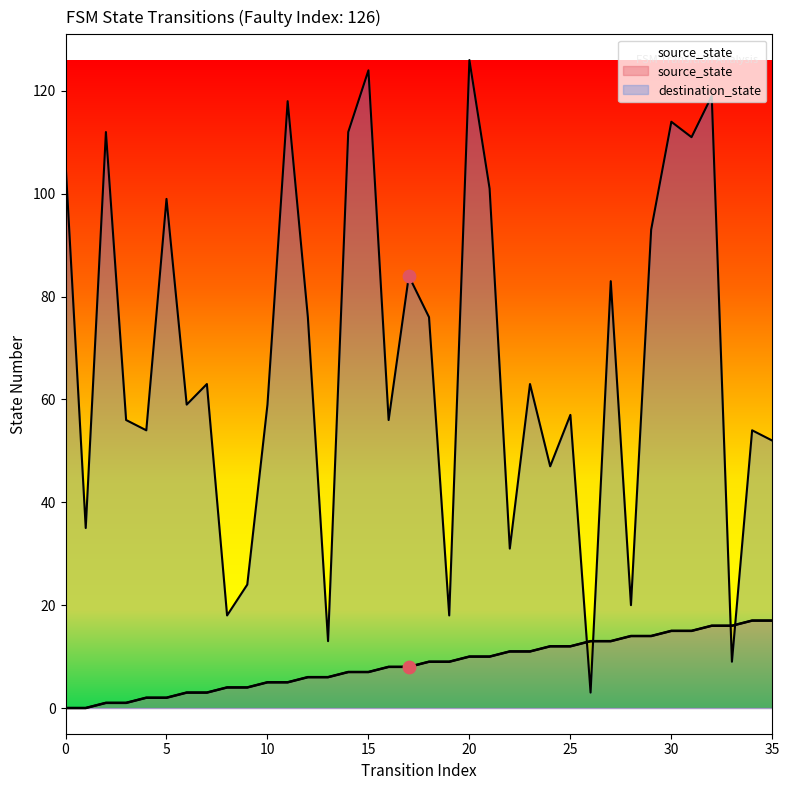

What are all the series names shown in the legend?

source_state, destination_state